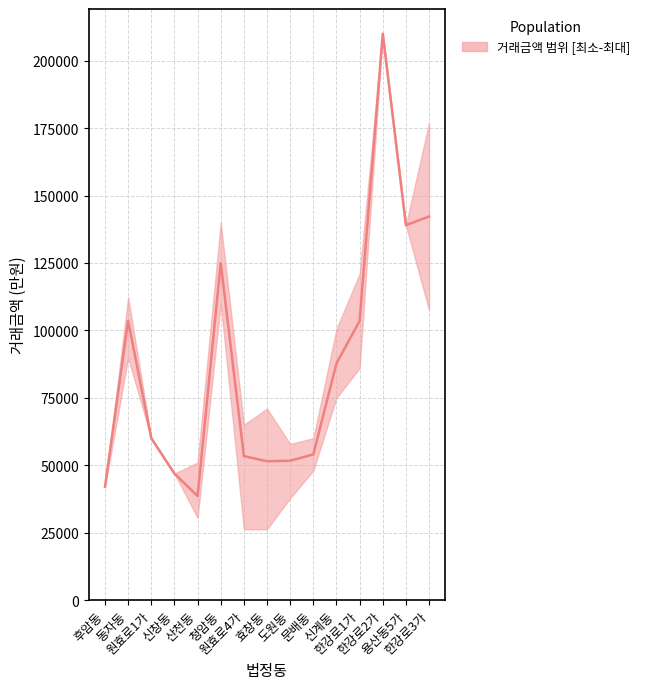

Reading left to right, transcribe all the data shown in this chart.

42000	103546	60000	46900	38567	125000	53393	51475	51675	54000	87750	103500	210000	139000	142250